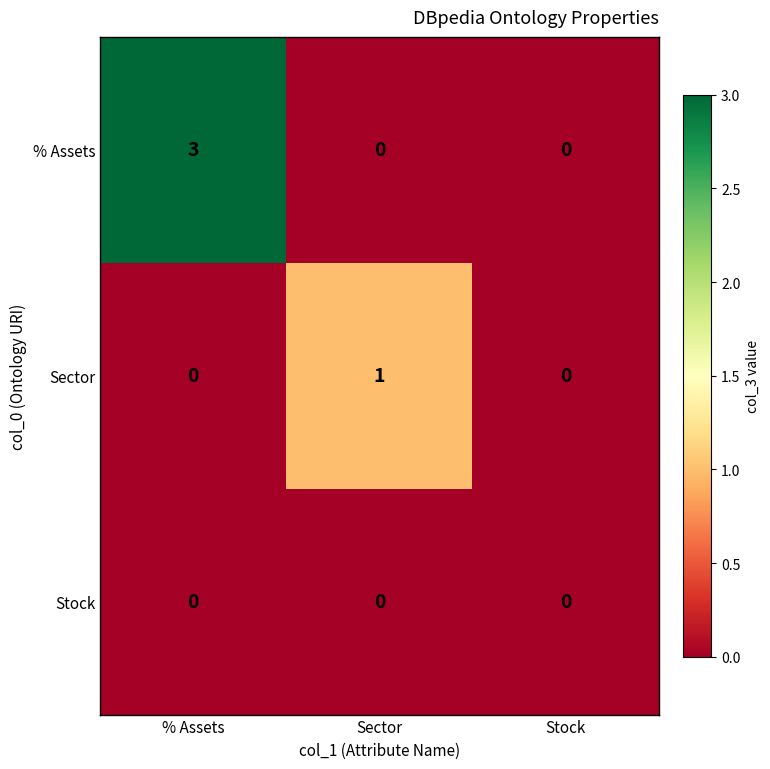

Where is row_2 nearest to the value 0?

% Assets